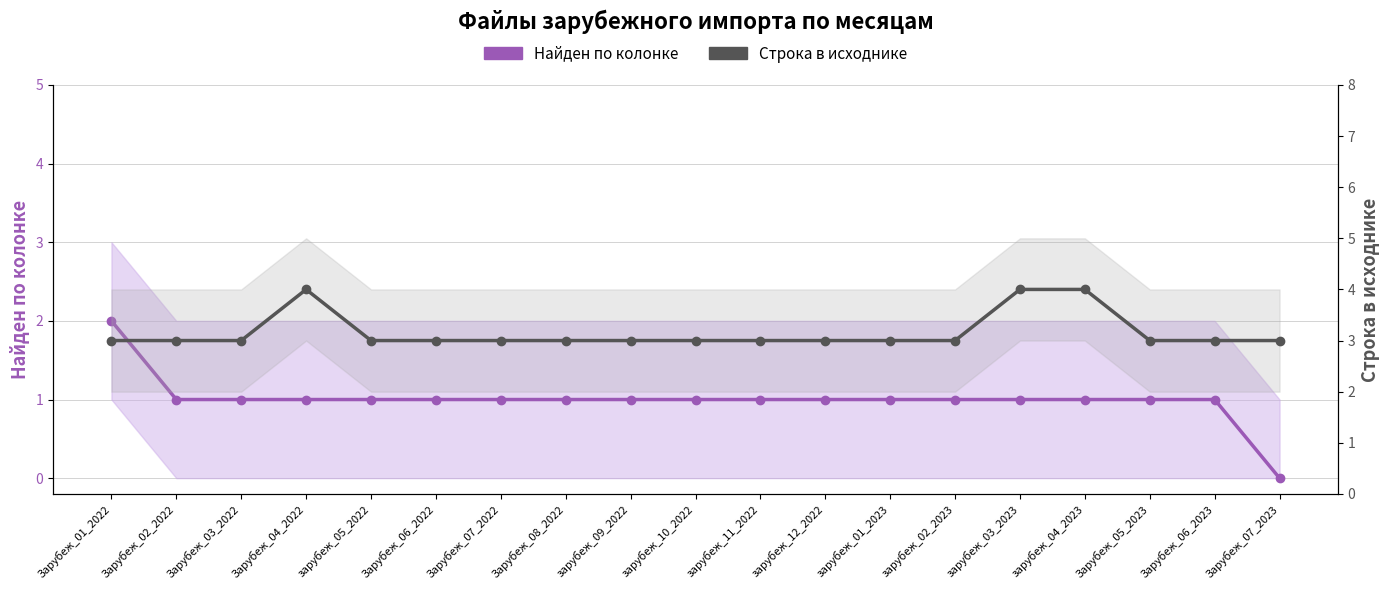

Rank the categories by Строка в исходнике value from highest to lowest.

Зарубеж_04_2022, зарубеж_03_2023, зарубеж_04_2023, Зарубеж_01_2022, Зарубеж_02_2022, Зарубеж_03_2022, зарубеж_05_2022, Зарубеж_06_2022, Зарубеж_07_2022, Зарубеж_08_2022, зарубеж_09_2022, зарубеж_10_2022, зарубеж_11_2022, зарубеж_12_2022, зарубеж_01_2023, зарубеж_02_2023, Зарубеж_05_2023, Зарубеж_06_2023, Зарубеж_07_2023